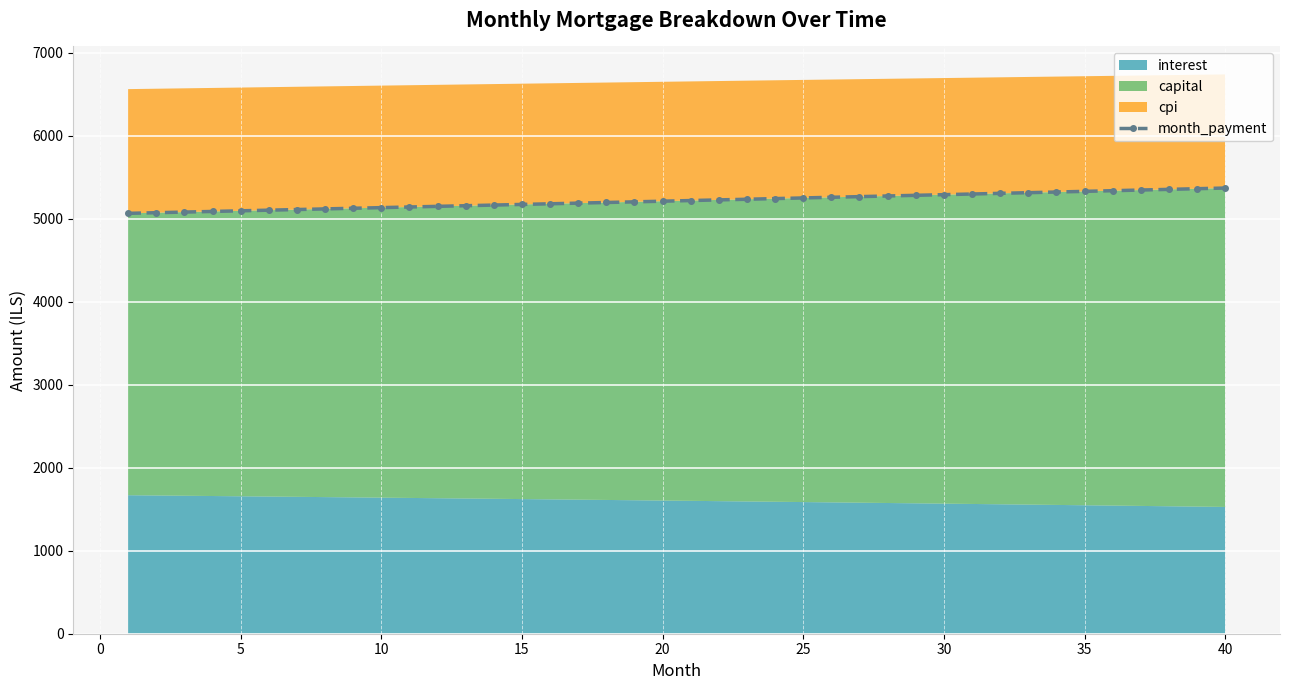

What is the highest value of the month_payment series?

5371.4